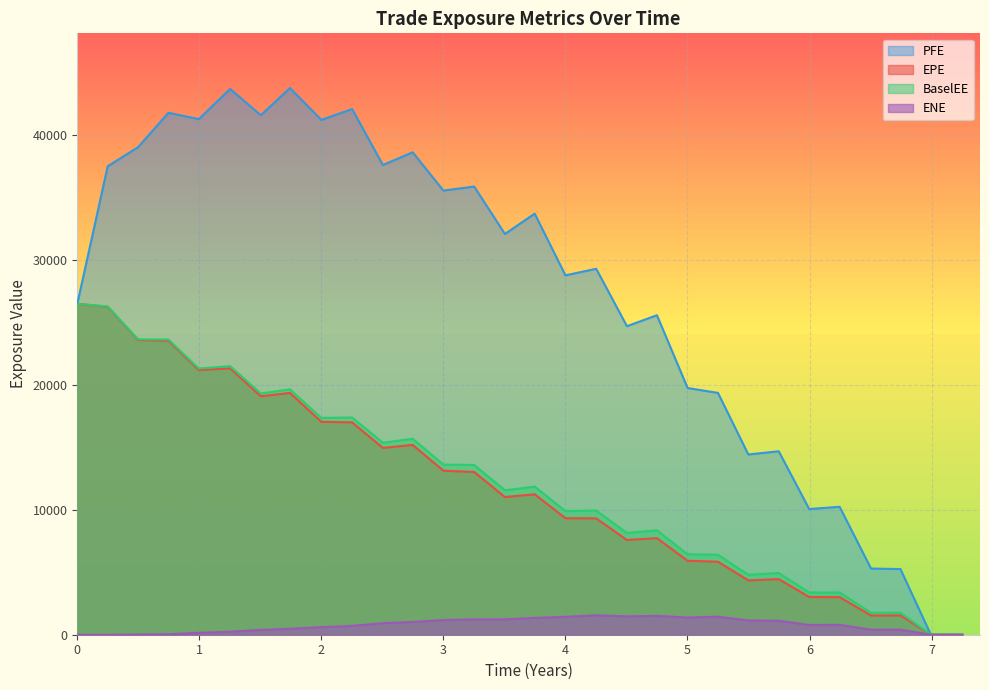

What is the maximum value shown in the chart?

43795.1